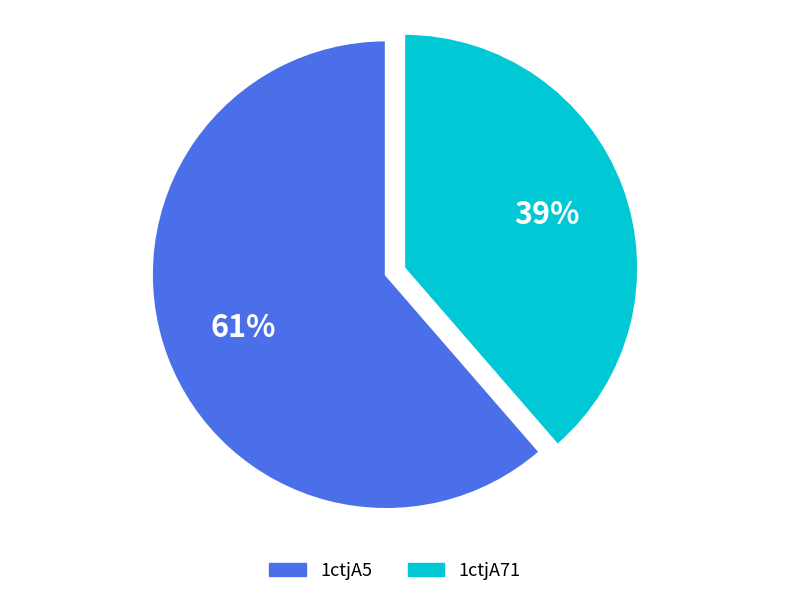

Do 1ctjA5 and 1ctjA71 together represent more than half of the pie?

Yes